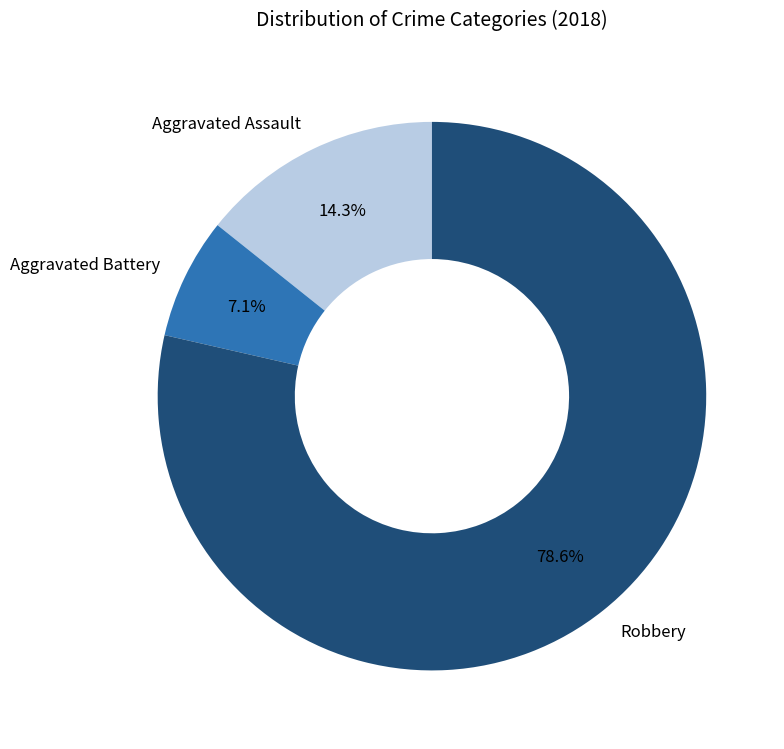

Which slice is the smallest?

Aggravated Battery